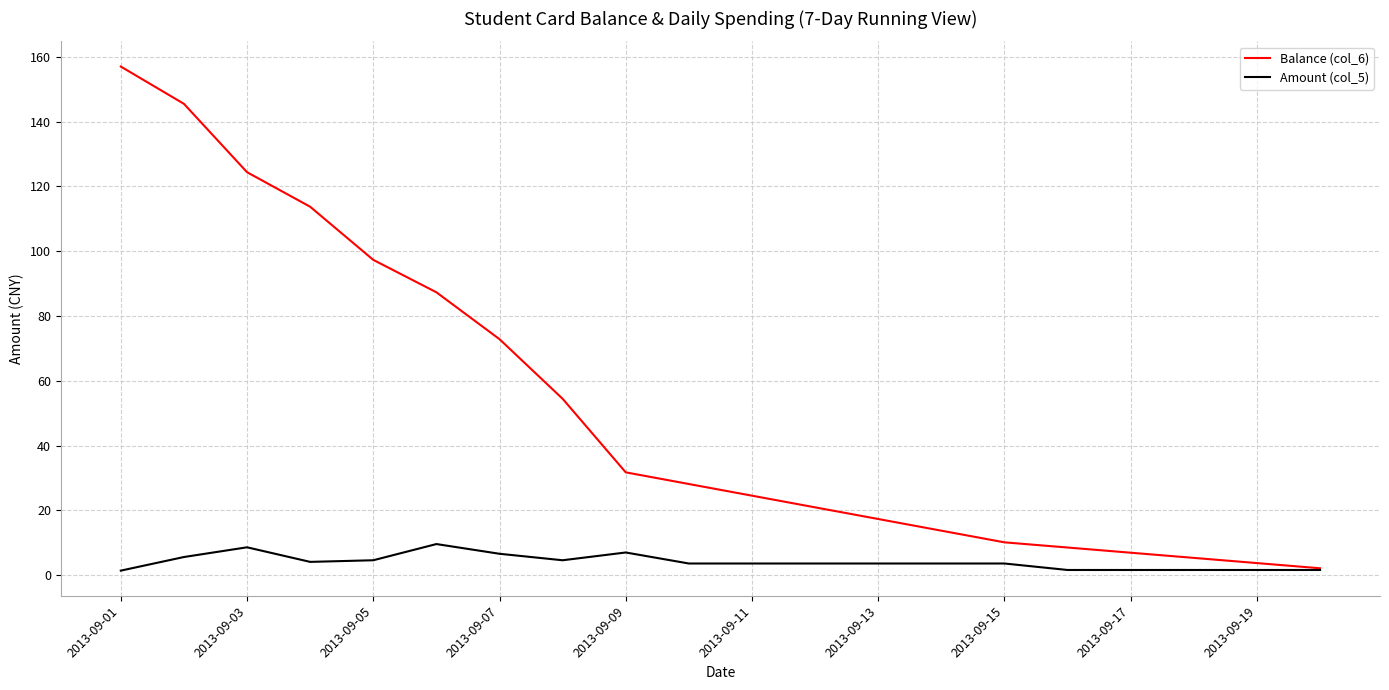

How many distinct data groups are displayed?

2